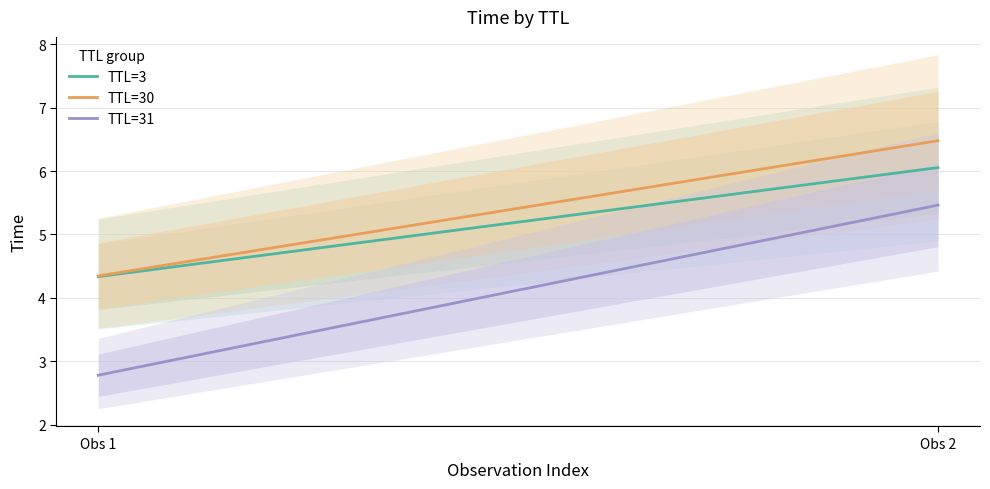

Does the chart display data point markers on the line(s)?

No